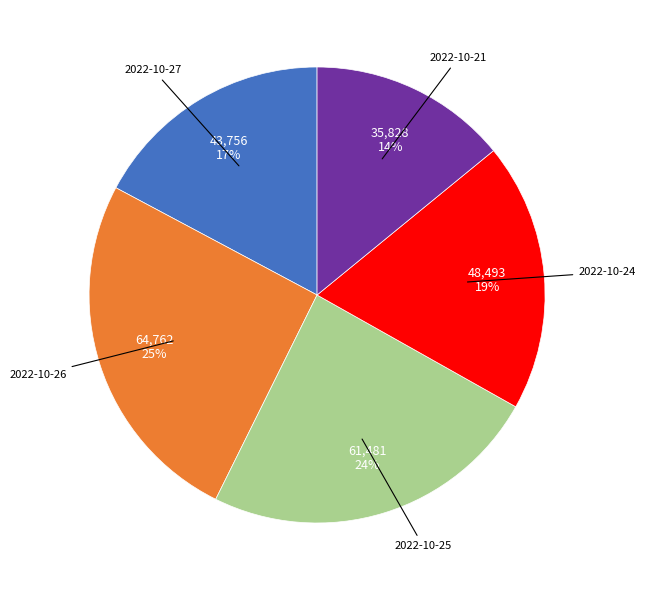

Does any single category account for the majority?

No